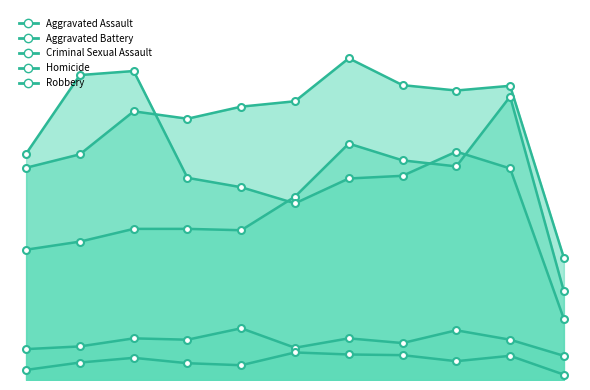

At which category does Aggravated Assault reach its first local peak?

2021